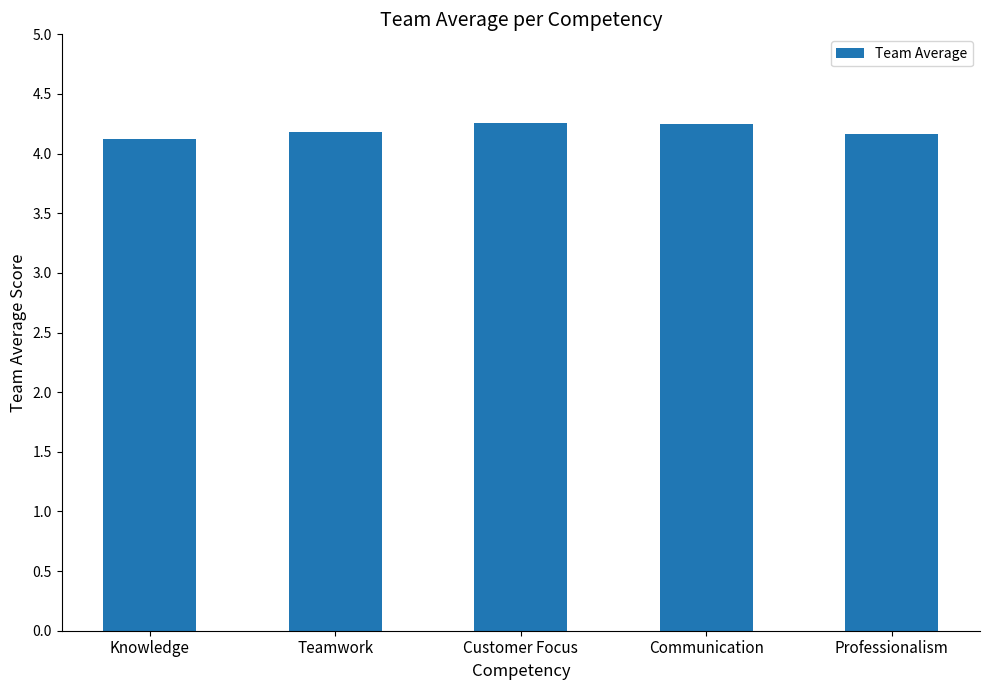

What is the average value?

4.2